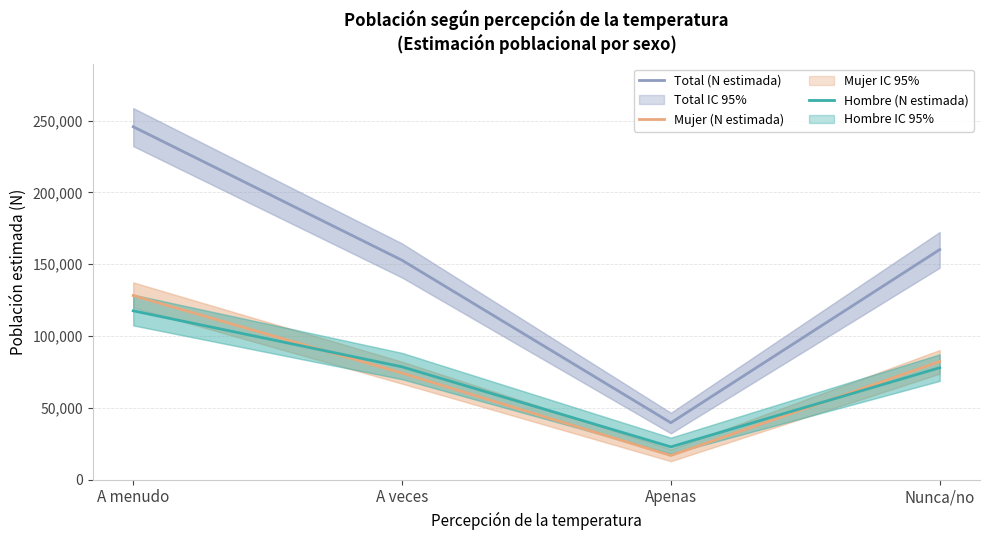

How many data points in Mujer (N estimada) are less than 82234?

2